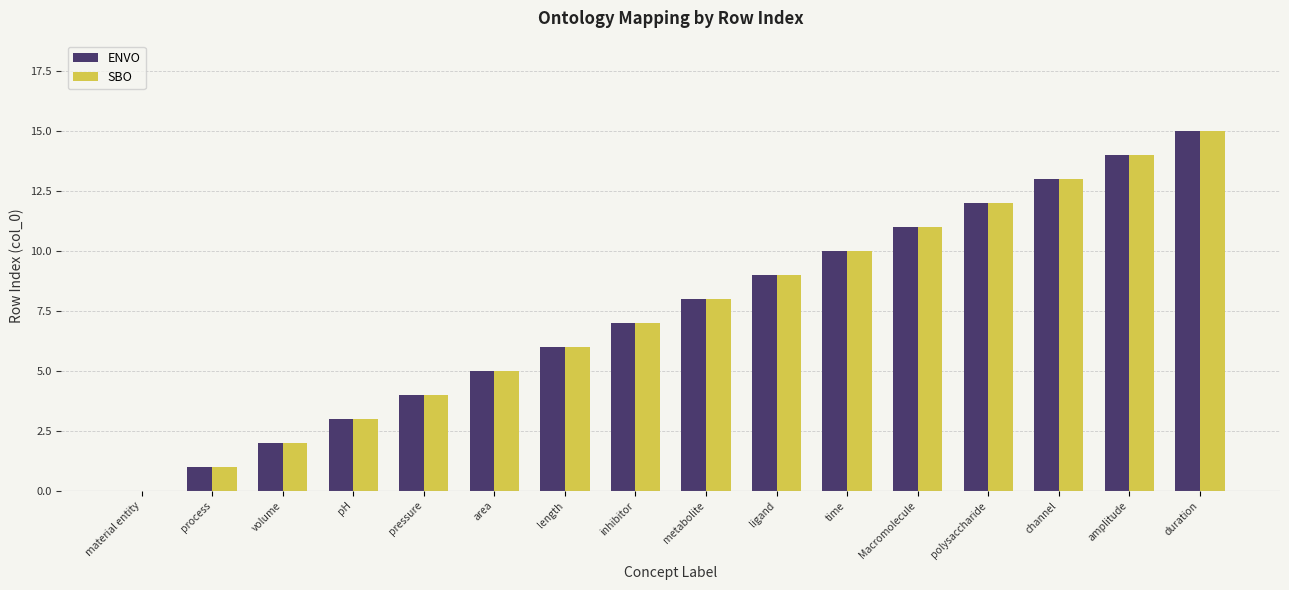

How many distinct data groups are displayed?

2